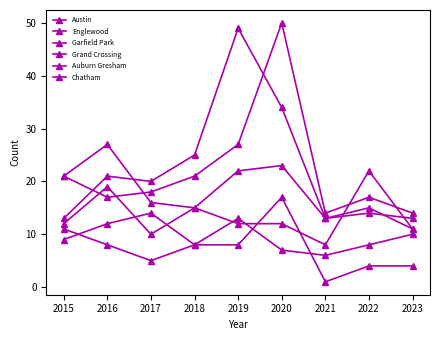

At which category is the sum across all series the highest?

2020